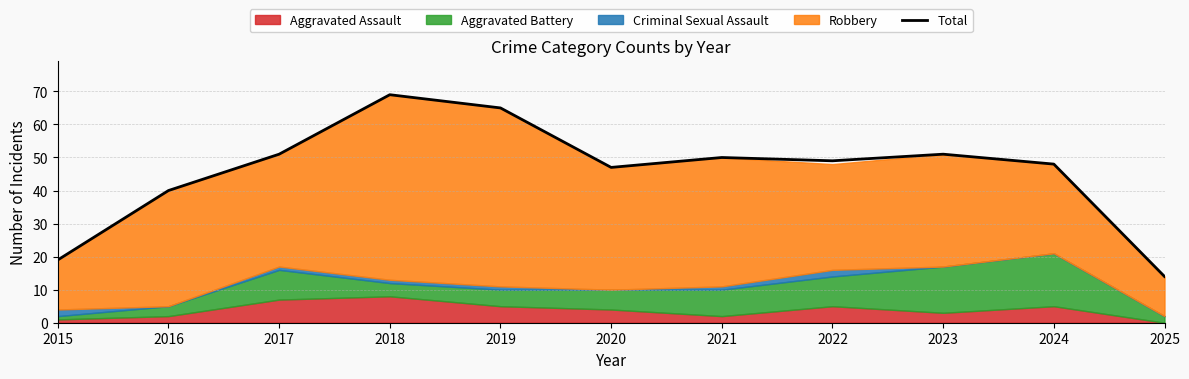

List the labels in order of value, smallest first.

2025, 2015, 2016, 2020, 2024, 2022, 2021, 2017, 2023, 2019, 2018